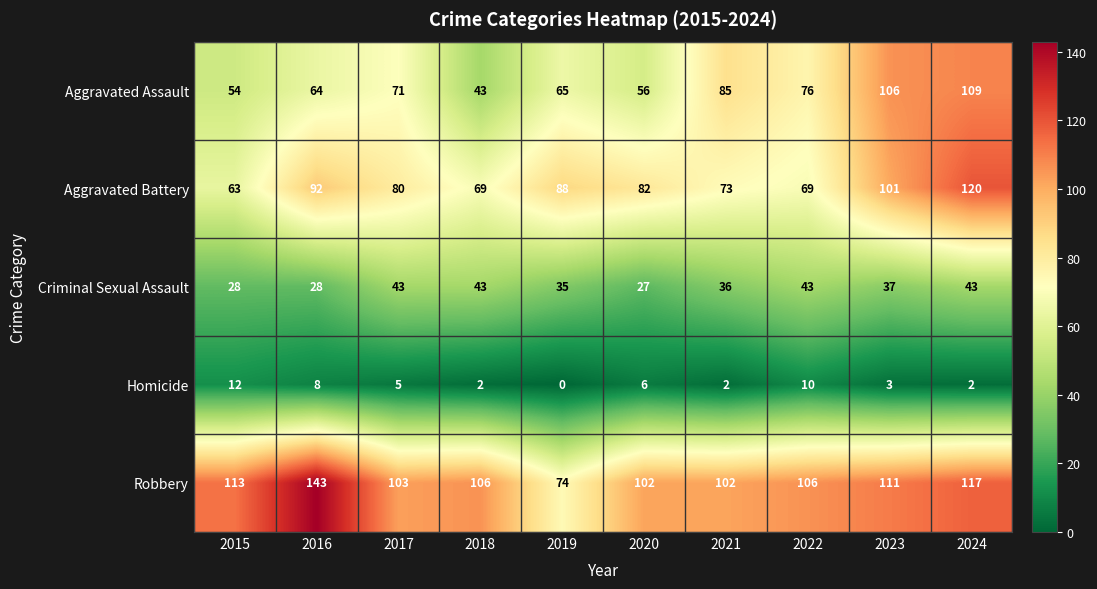

What is the difference between the second highest and second lowest values in the Robbery series?

15